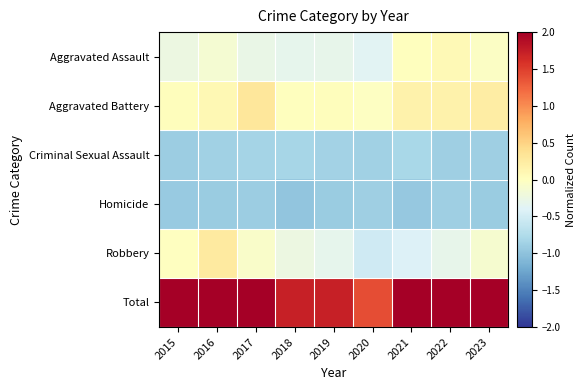

What is the difference between the highest and lowest values at 2017?

3.2